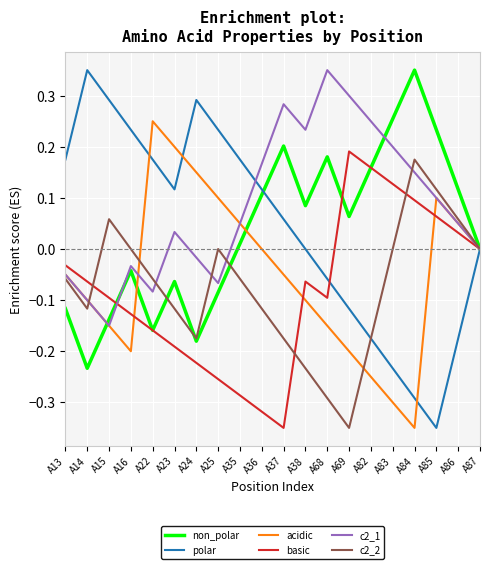

What is the sum of all c2_1 values?

1.7